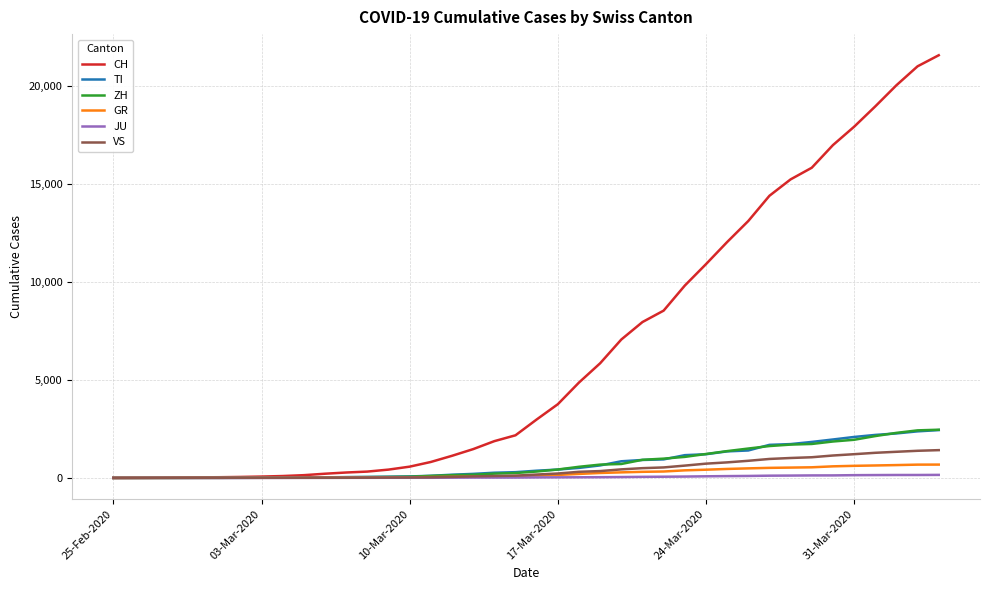

What is the greatest value displayed?

21583